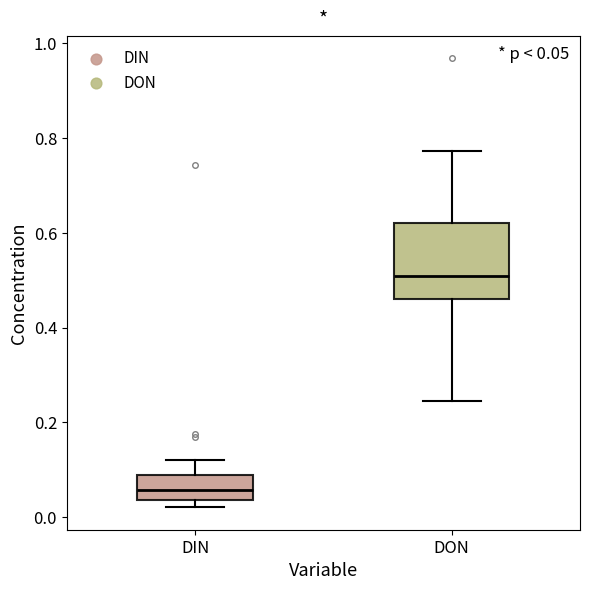

Comparing the boxes themselves (not the whiskers), which one is the tallest?

DON